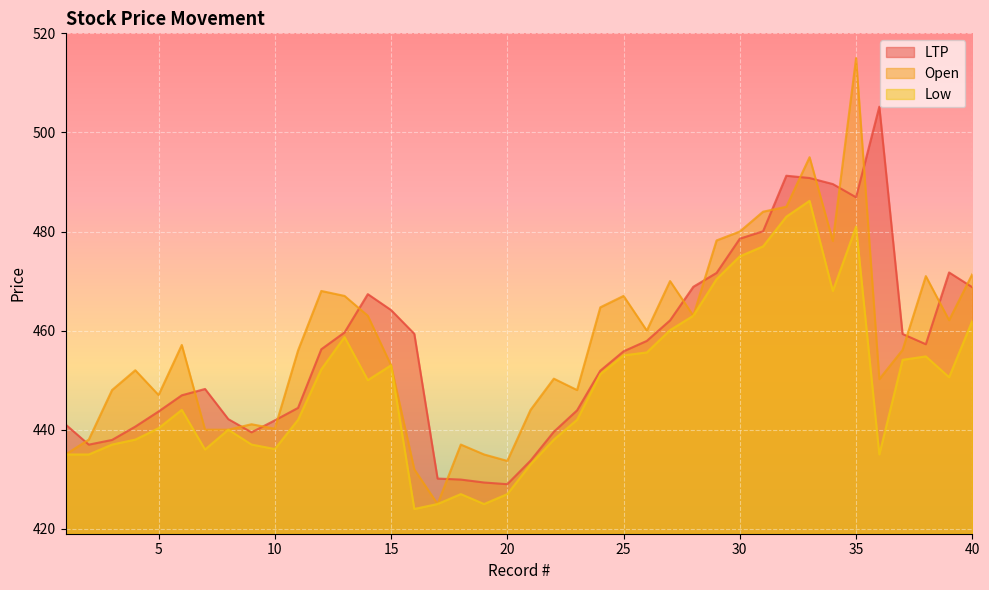

Reading left to right, what are all the values shown in this chart?

LTP: 441.1	437.0	437.9	440.6	443.7	446.9	448.2	442.1	439.5	441.9	444.4	456.2	459.6	467.4	464.1	459.4	430.1	429.9	429.3	429.0	433.8	439.6	443.9	451.9	455.8	457.9	462.1	468.8	471.6	478.6	480.1	491.3	490.8	489.6	486.9	505.2	459.3	457.2	471.7	468.8
Open: 435.0	438.0	448.0	452.0	447.0	457.1	440.0	440.0	441.1	440.2	456.0	468.0	467.0	463.0	453.0	432.0	425.0	437.0	435.0	433.7	444.0	450.3	448.0	464.7	467.0	460.0	470.0	463.0	478.2	480.0	484.0	485.0	495.0	478.1	515.0	450.2	456.1	471.0	462.1	471.4
Low: 435.0	435.0	437.0	438.0	440.3	444.0	436.0	440.0	437.0	436.1	442.0	452.2	458.7	450.0	453.0	424.0	425.0	427.0	425.0	427.0	433.0	438.0	442.0	451.2	455.0	455.6	460.1	463.0	470.4	475.0	477.0	483.0	486.2	468.0	481.0	435.0	454.1	454.8	450.6	462.0